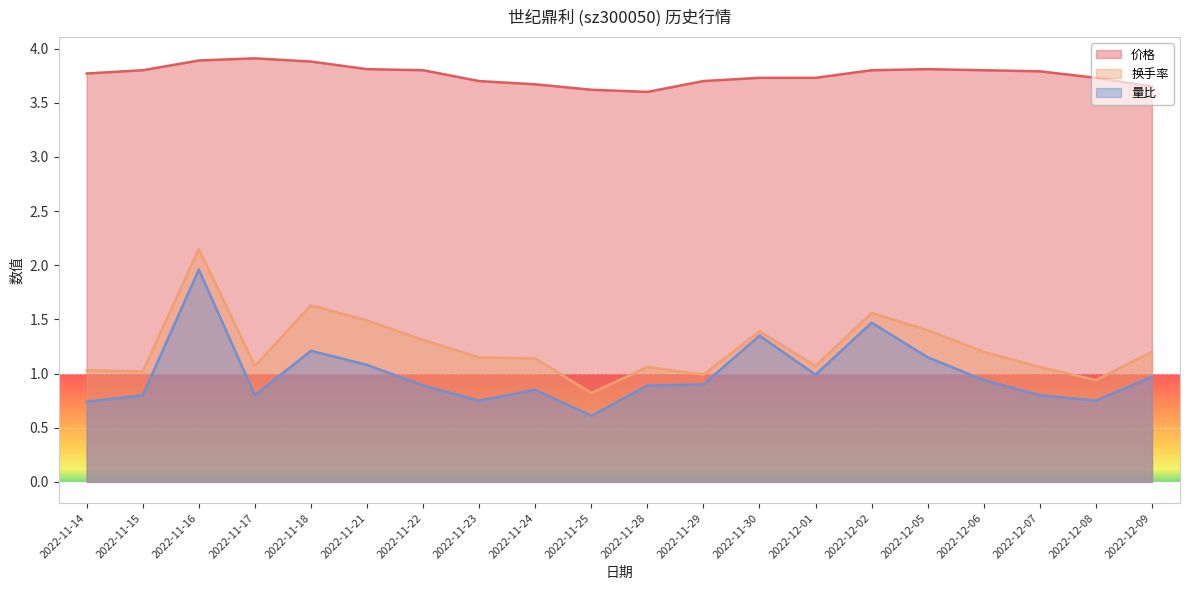

How many categories are shown in the chart?

20